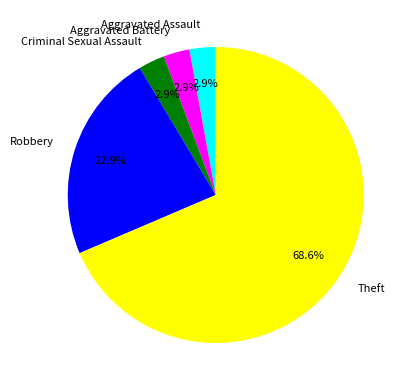

How many segments does this pie chart have?

5